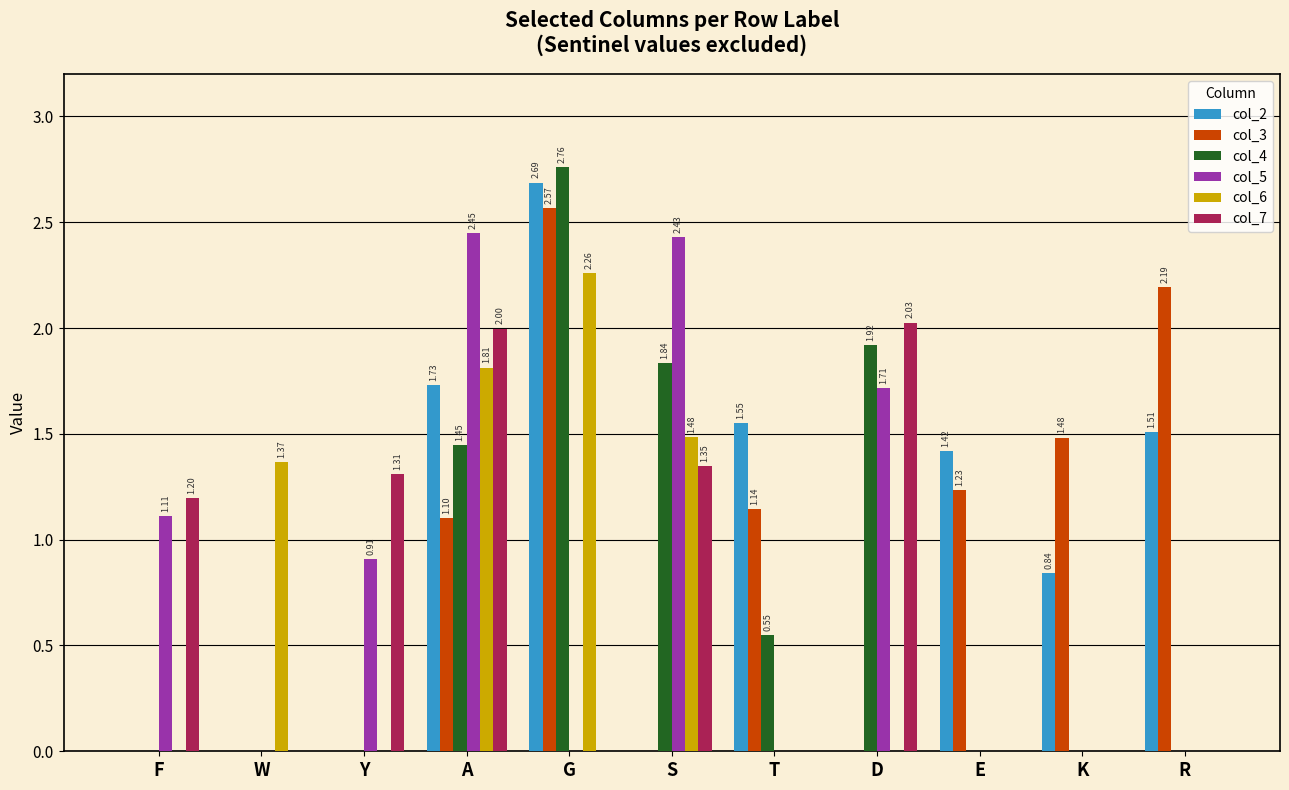

What is the sum of the col_3 values at E and G?

3.8